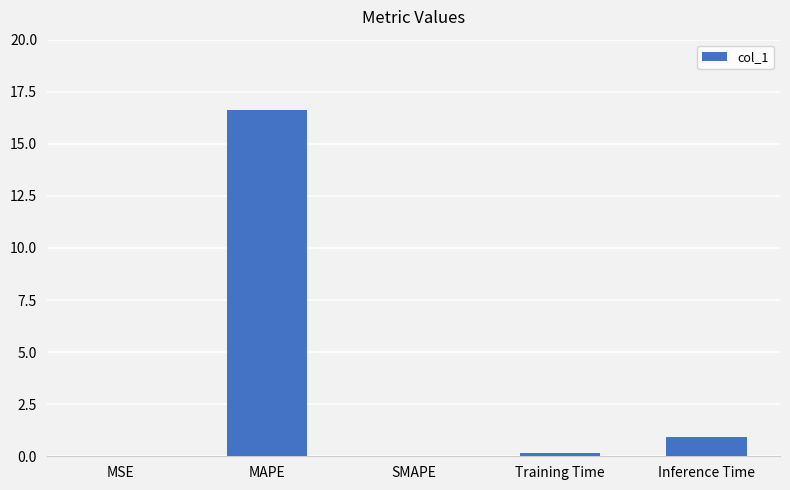

Which label corresponds to the largest value in the chart?

MAPE